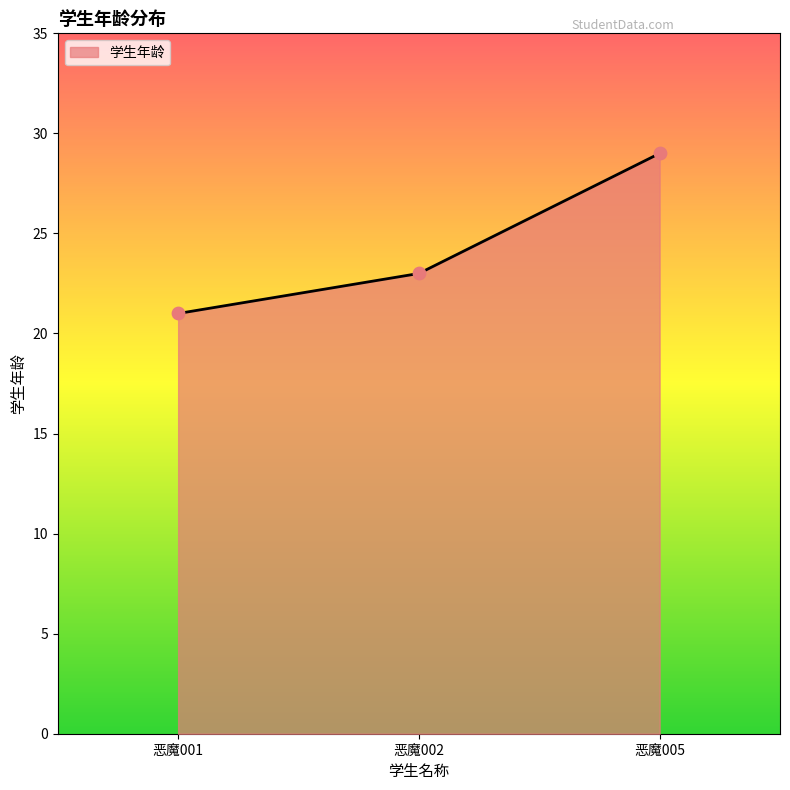

What is the ratio of the value at 恶魔002 to the value at 恶魔001?

1.1